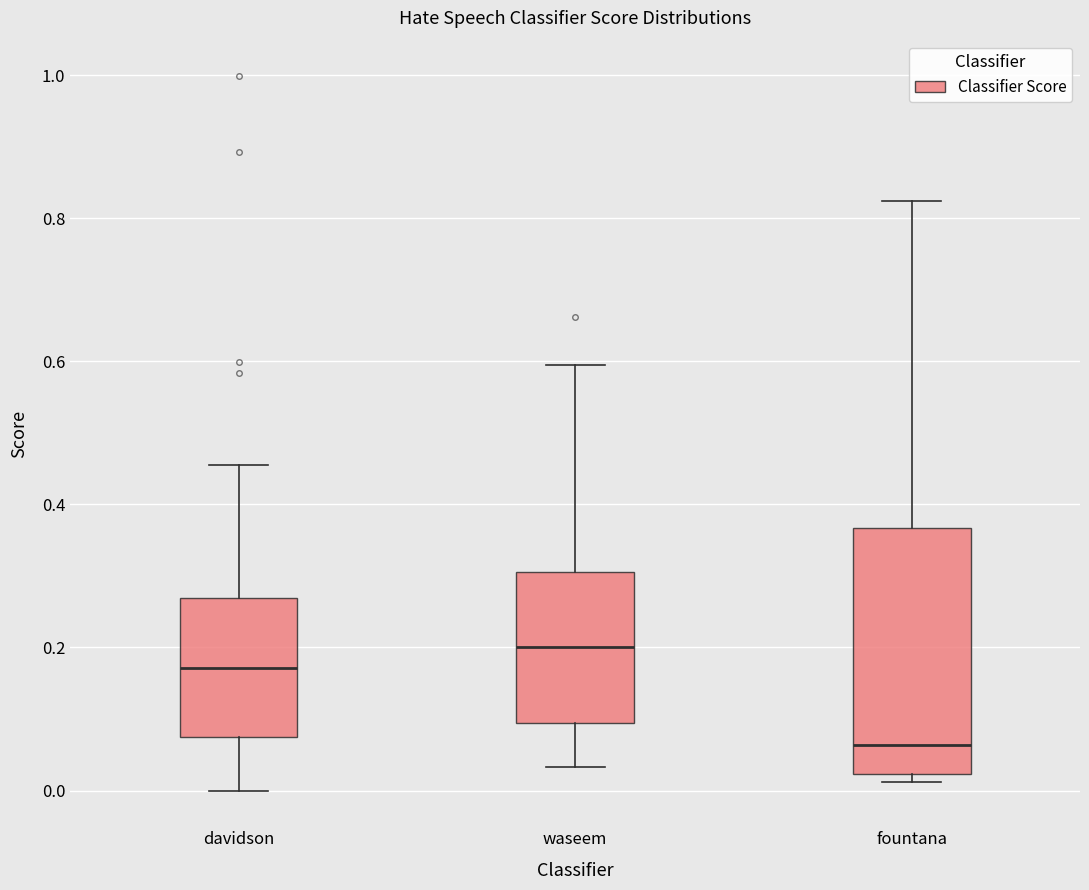

Where does the median line of the box for fountana sit on the y-axis? The values are not printed on the chart, so give them approximately, as read against the axis.

0.06